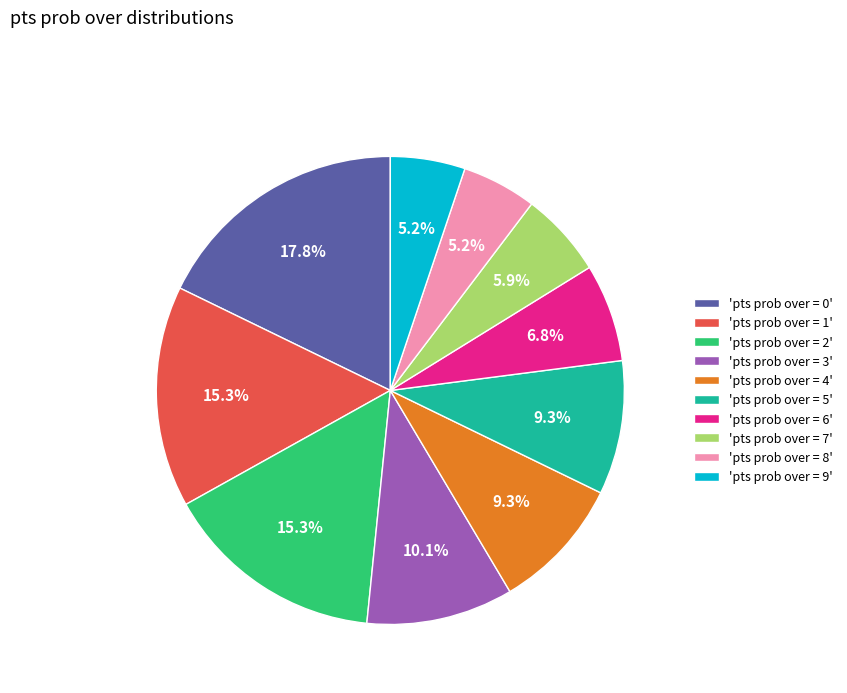

Do 'pts prob over = 2' and 'pts prob over = 0' together represent more than half of the pie?

No